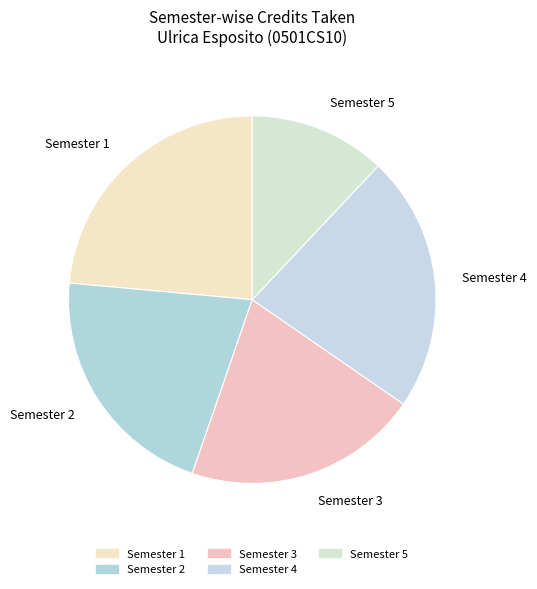

Combined, do Semester 3 and Semester 5 account for over 50%?

No